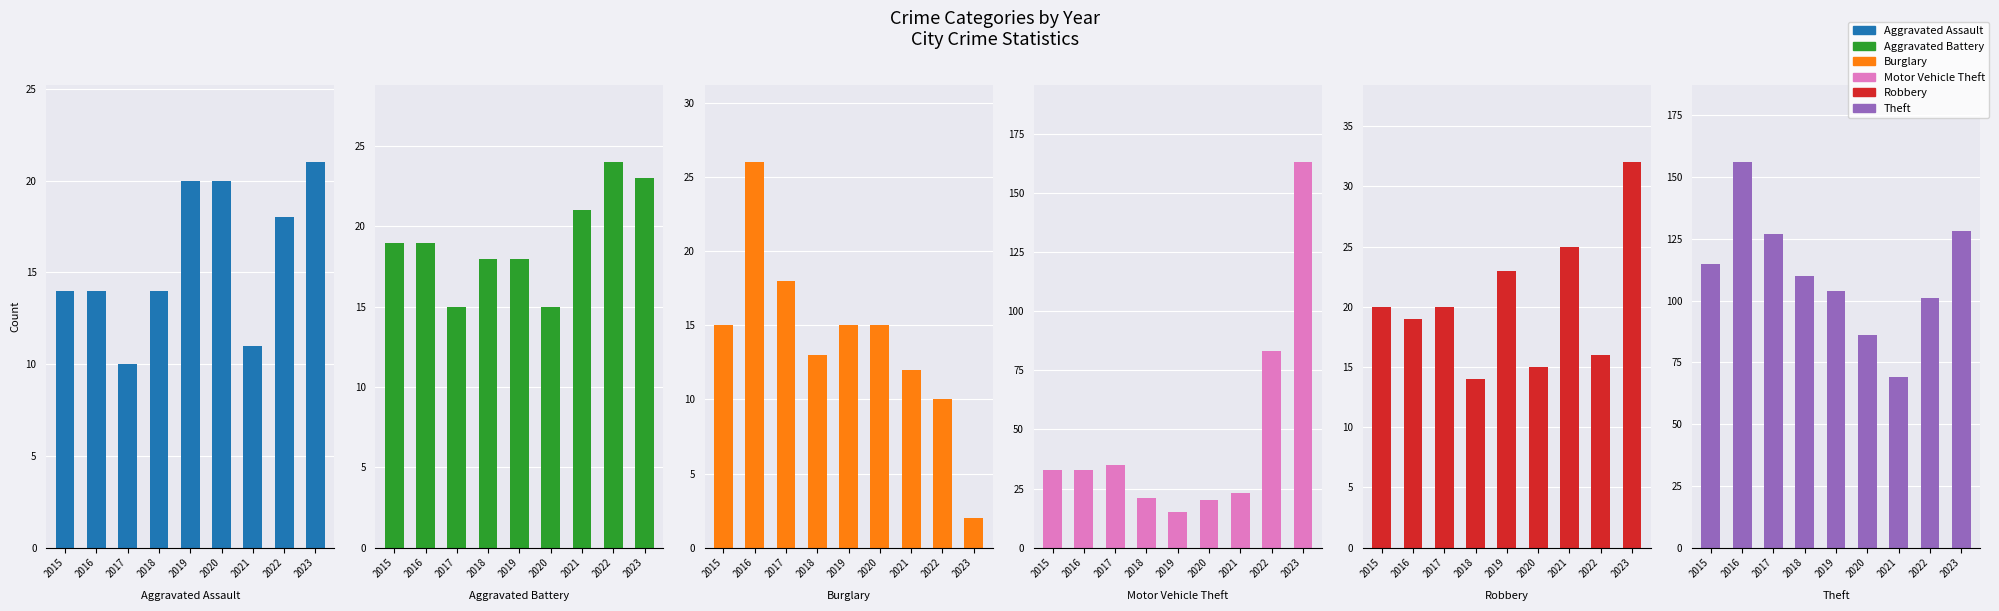

The value of Aggravated Battery at 2019 is 8. True or false?

False